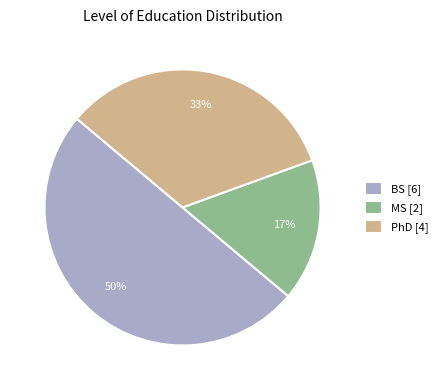

Which slice is the smallest?

MS